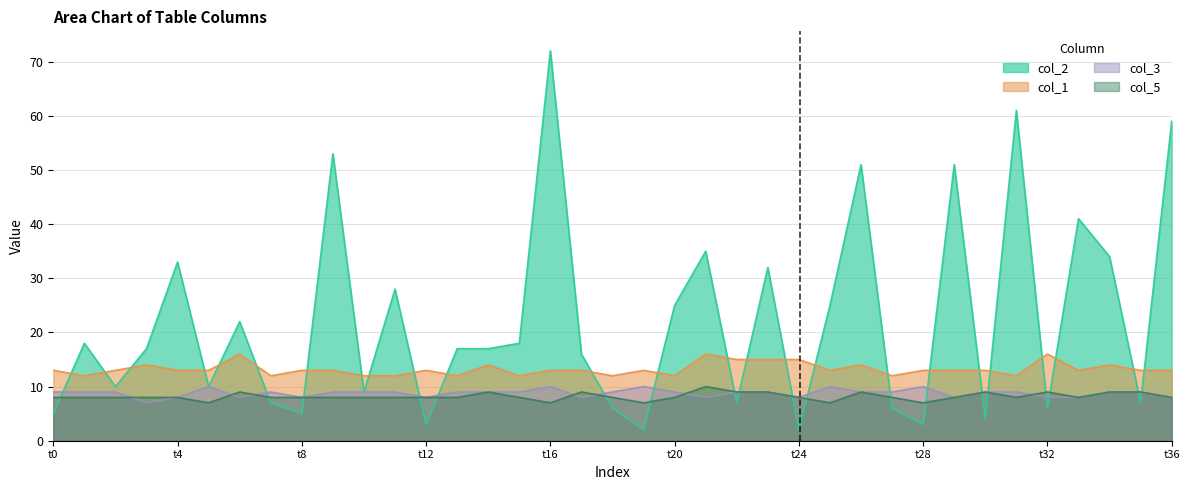

How many lines are shown in the chart?

4